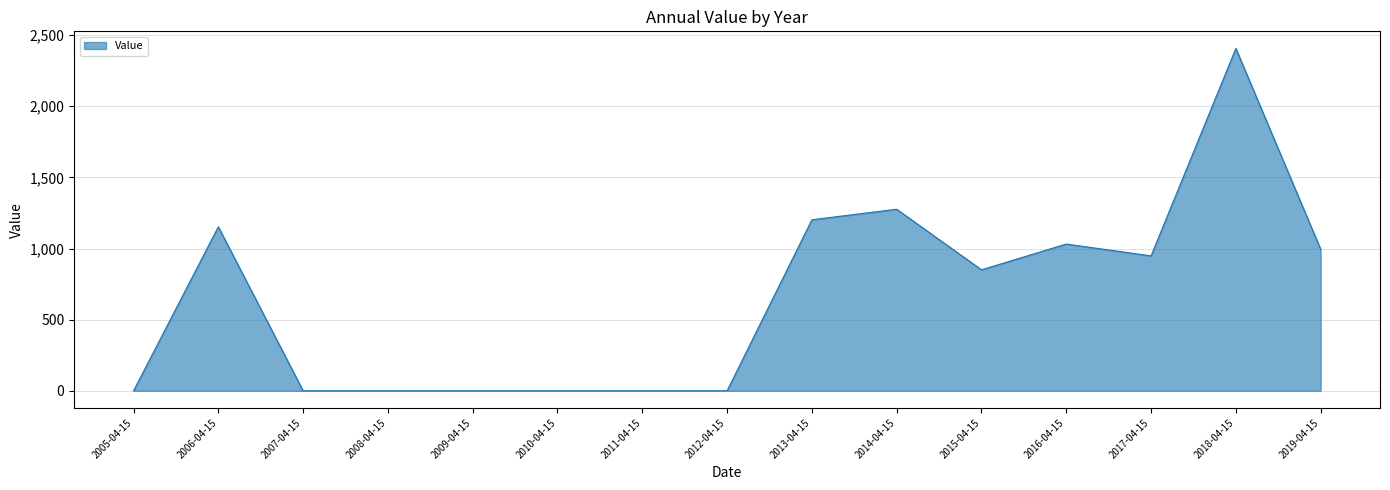

At which label does the data first exceed 850?

2006-04-15